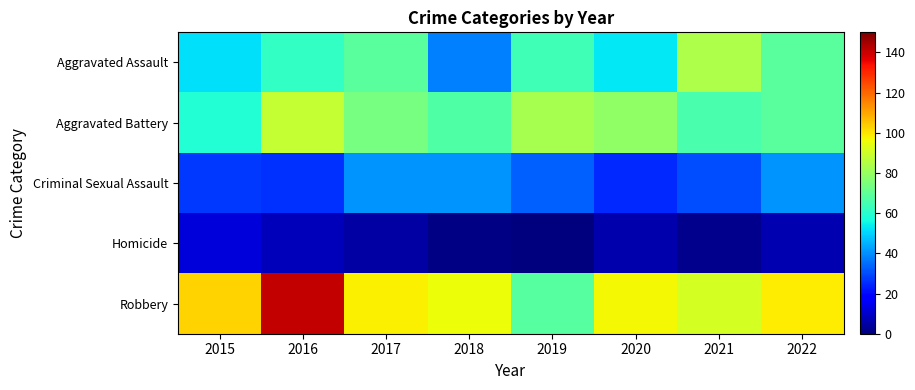

Reading left to right, extract all data points from this chart.

Aggravated Assault: 2015=52	2016=62	2017=69	2018=38	2019=64	2020=53	2021=84	2022=69
Aggravated Battery: 2015=59	2016=88	2017=74	2018=67	2019=83	2020=79	2021=66	2022=69
Criminal Sexual Assault: 2015=27	2016=26	2017=41	2018=41	2019=33	2020=25	2021=30	2022=41
Homicide: 2015=12	2016=8	2017=5	2018=1	2019=0	2020=6	2021=2	2022=7
Robbery: 2015=103	2016=141	2017=98	2018=96	2019=68	2020=97	2021=91	2022=99